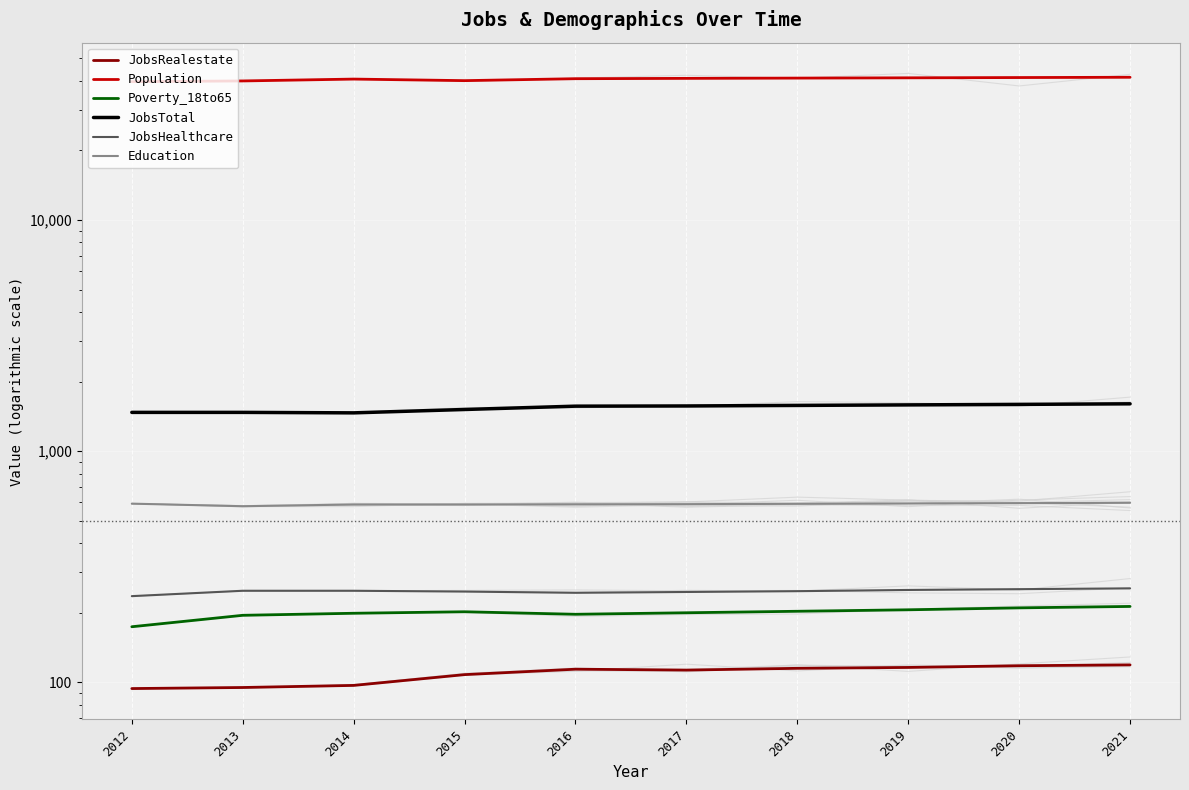

How many distinct data groups are displayed?

6